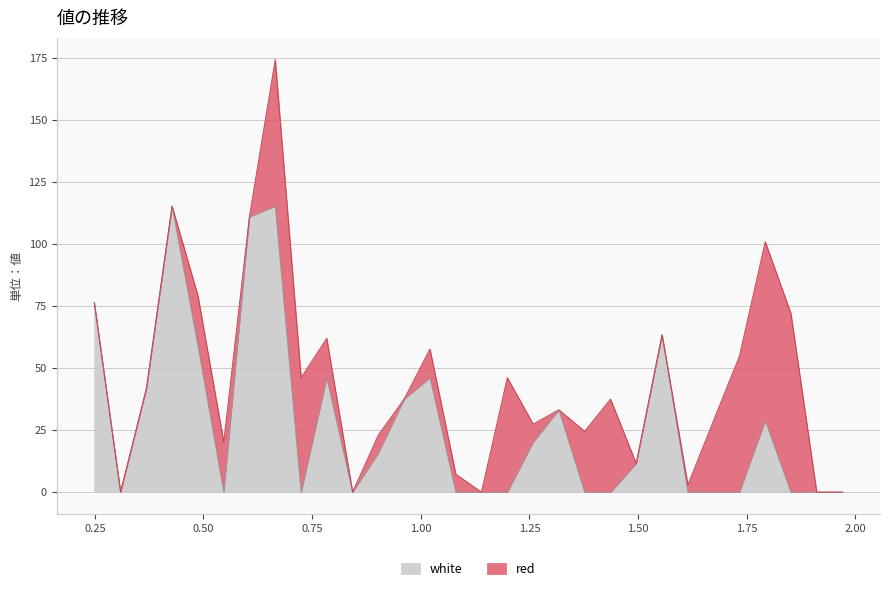

Which label corresponds to the smallest value in the chart?

0.309